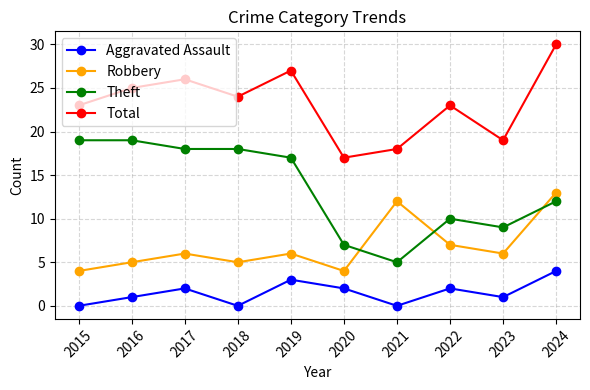

Which series has the largest range (max minus min)?

Theft